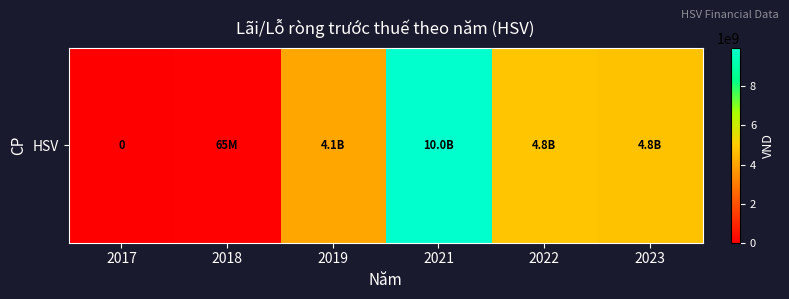

Which category has the lowest value across all series?

2017